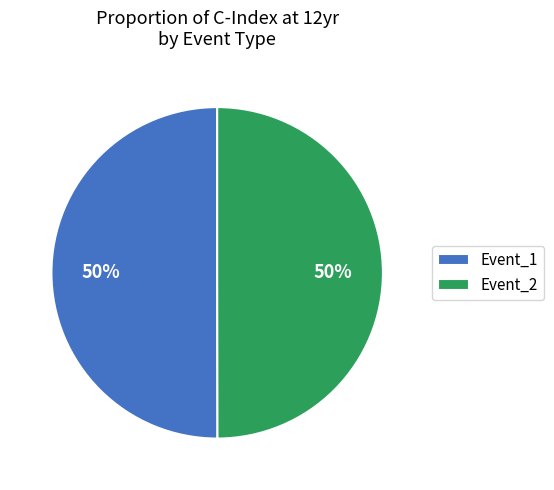

Is the sum of Event_2 and Event_1 greater than half?

Yes